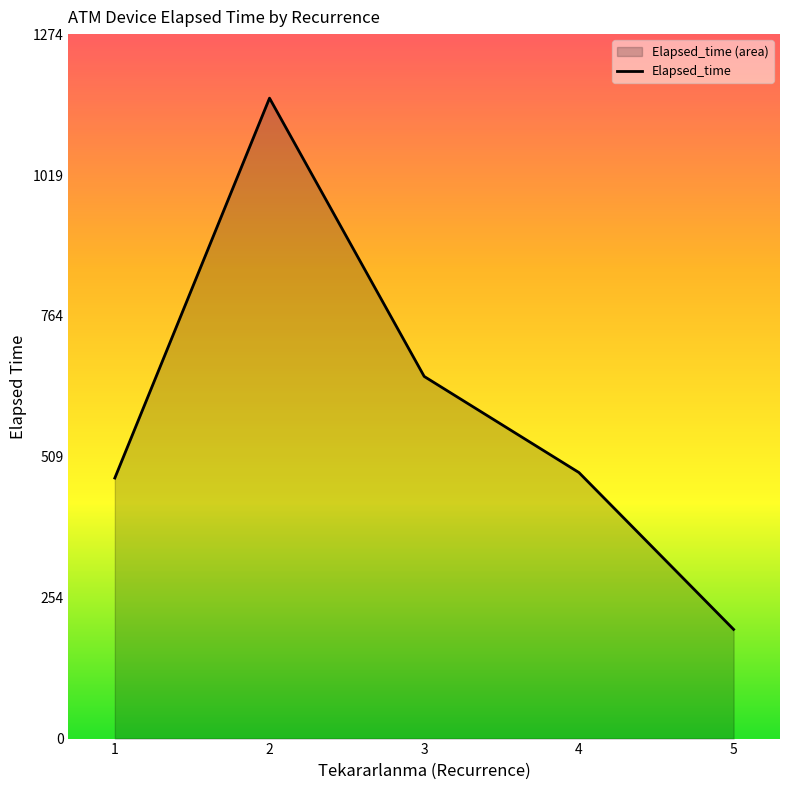

Where does the data first go above 481?

2